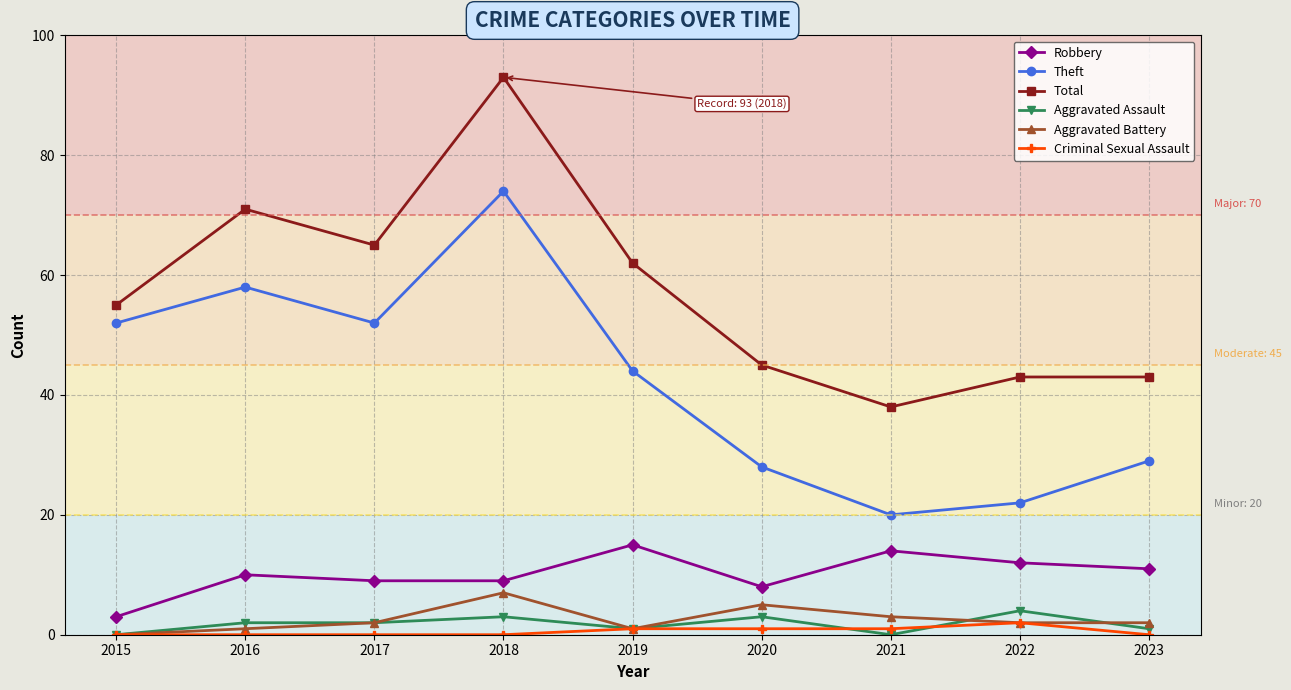

What is the total value across all series at 2015?

110